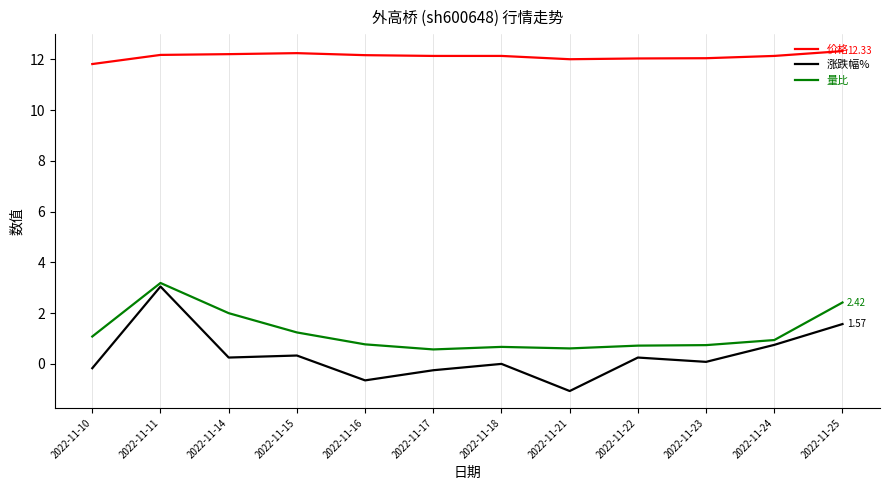

What is the sum of the 量比 values at 2022-11-11 and 2022-11-17?

3.8